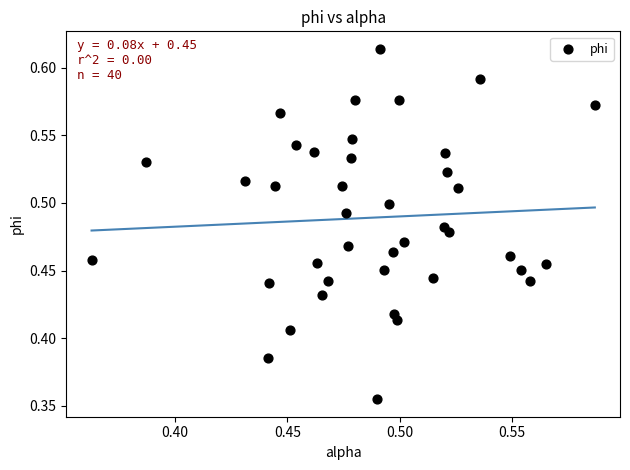

What is the range of Y values (max minus min)?

0.3